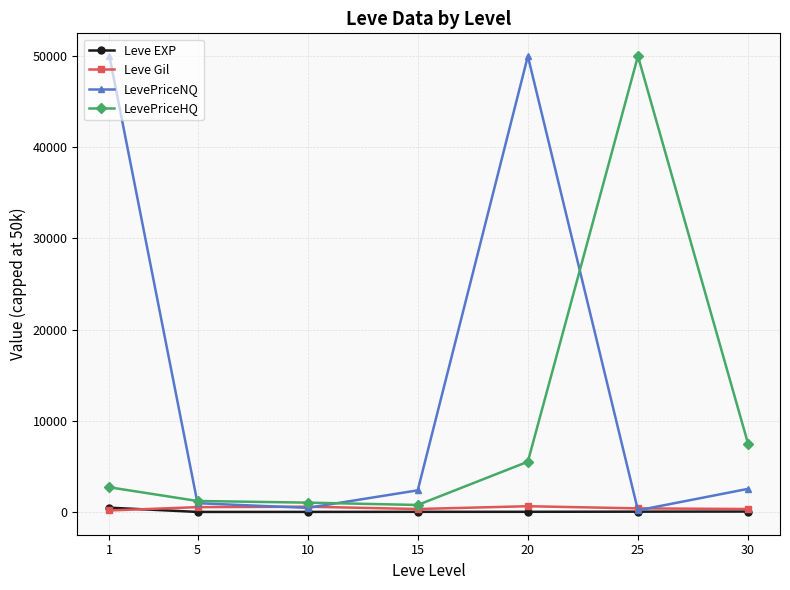

In LevePriceNQ, how many points are lower than both neighbors (excluding endpoints)?

2